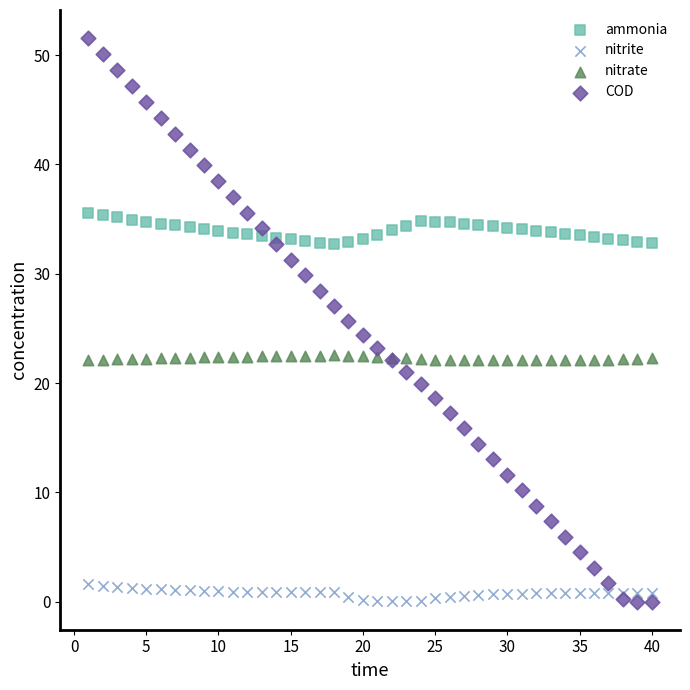

Which series has the largest Y range (max minus min)?

COD